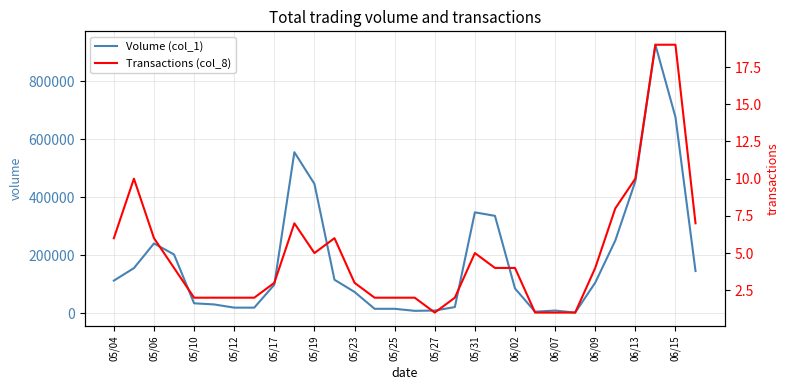

In Transactions (col_8), how many points are higher than both neighbors (excluding endpoints)?

4